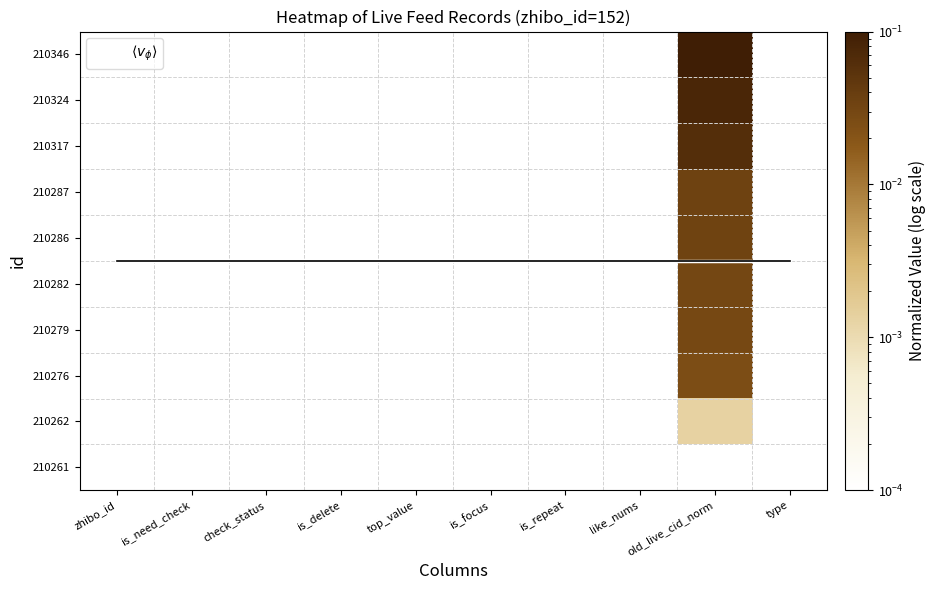

What is the total value across all series at type?

4.5